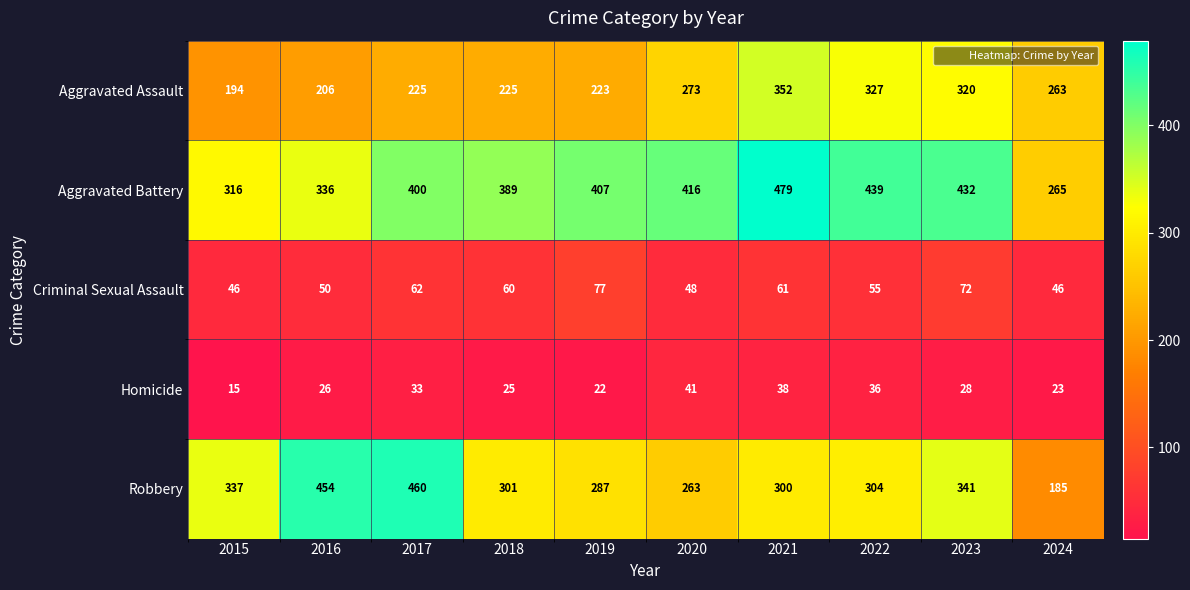

At which category is the sum across all series the highest?

2021